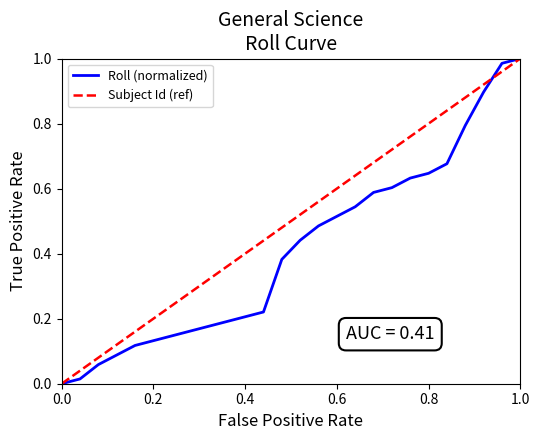

The value at 16 is 0.4. True or false?

False